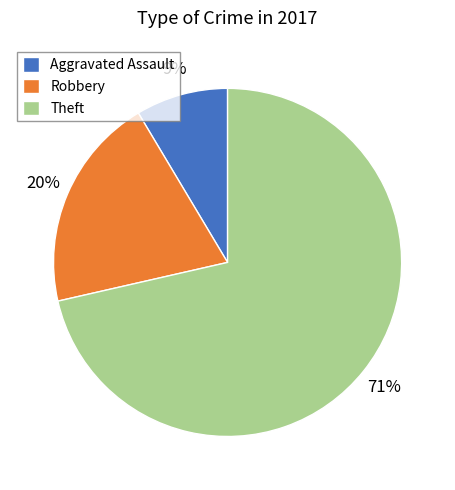

True or false: Aggravated Assault accounts for 9% of the total.

True